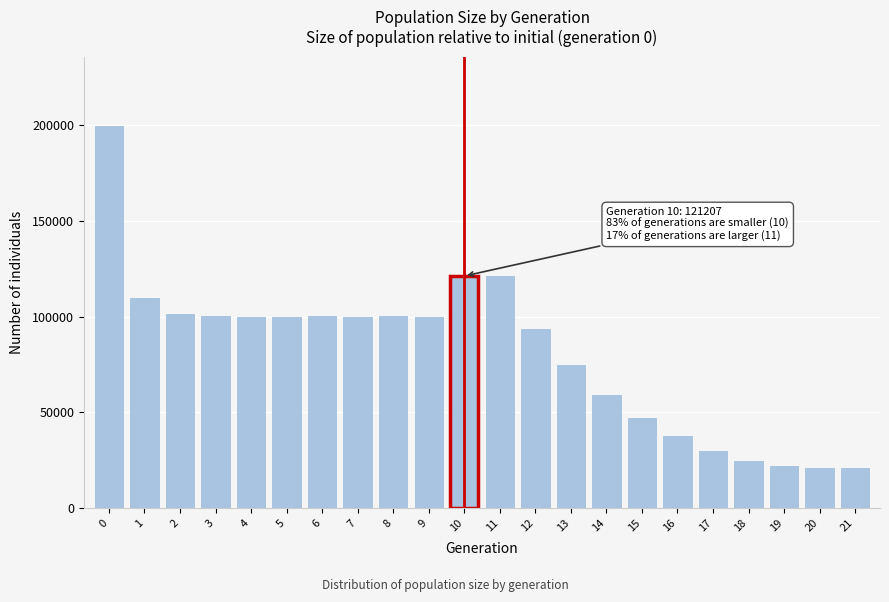

What is the change in value from 1 to 11?

+11020